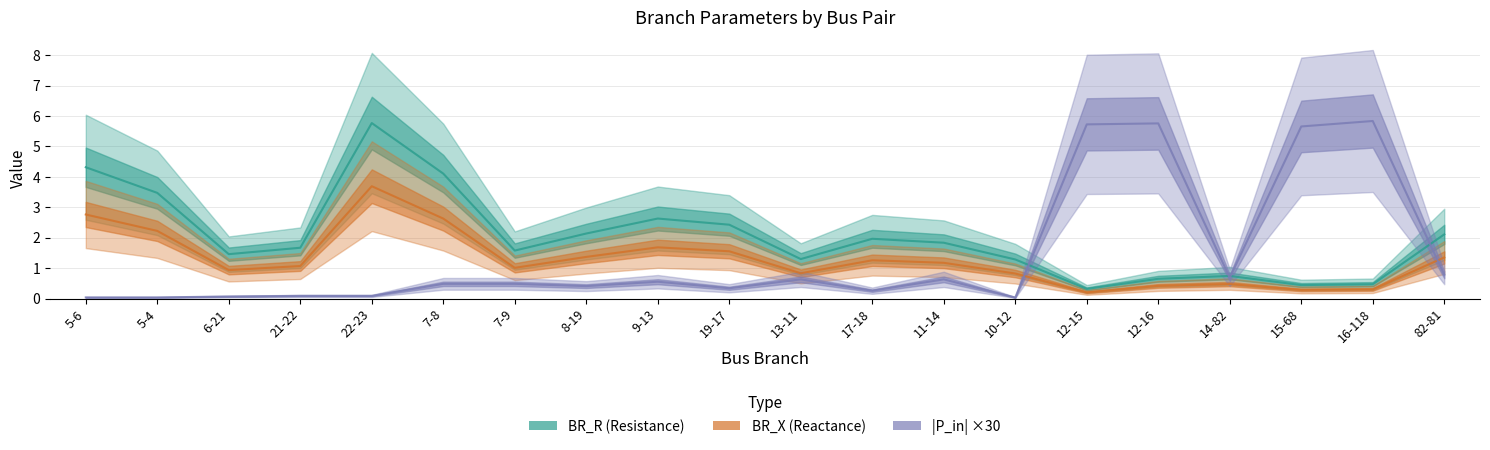

What is the difference between the second highest and second lowest values in the |P_in| ×30 series?

5.7